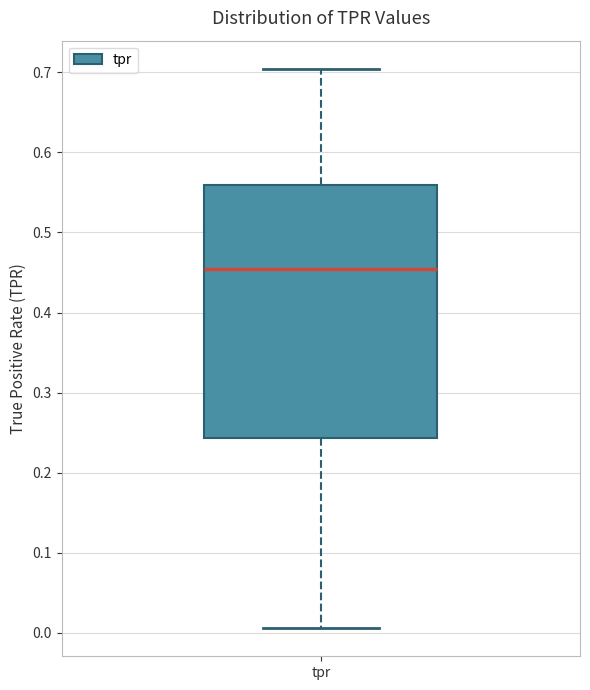

Where does the upper whisker of the box for tpr end on the y-axis? The values are not printed on the chart, so give them approximately, as read against the axis.

0.70